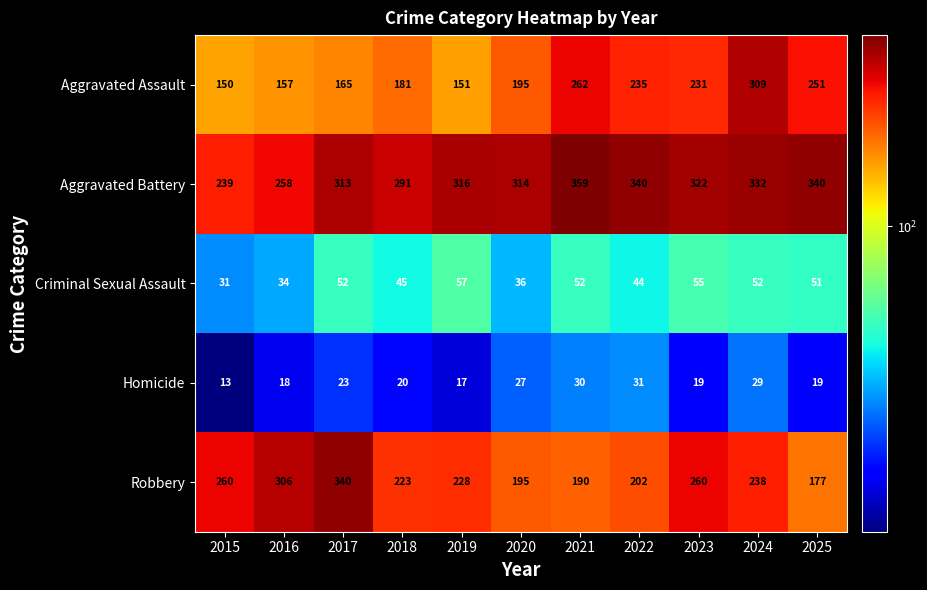

What value does the Aggravated Assault series have at 2016, to the nearest 5?

155